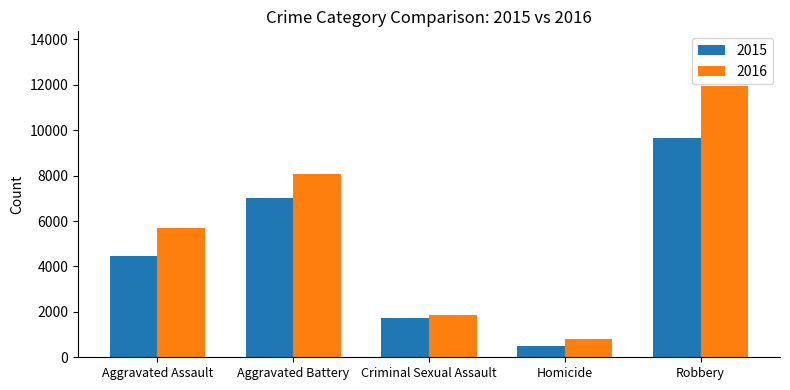

Does the chart contain any negative values?

No